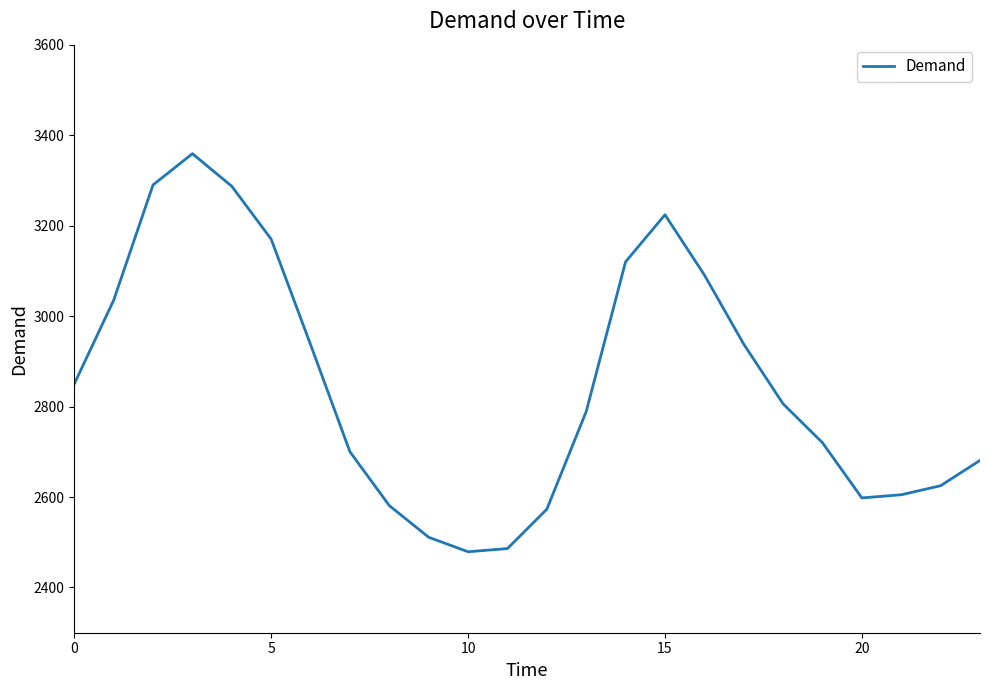

What is the greatest value displayed?

3359